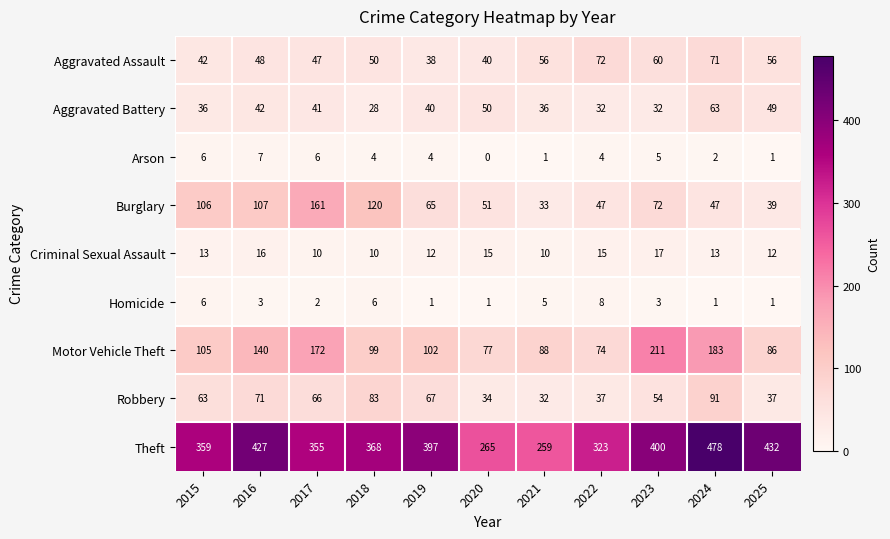

Which series has the largest range (max minus min)?

Theft